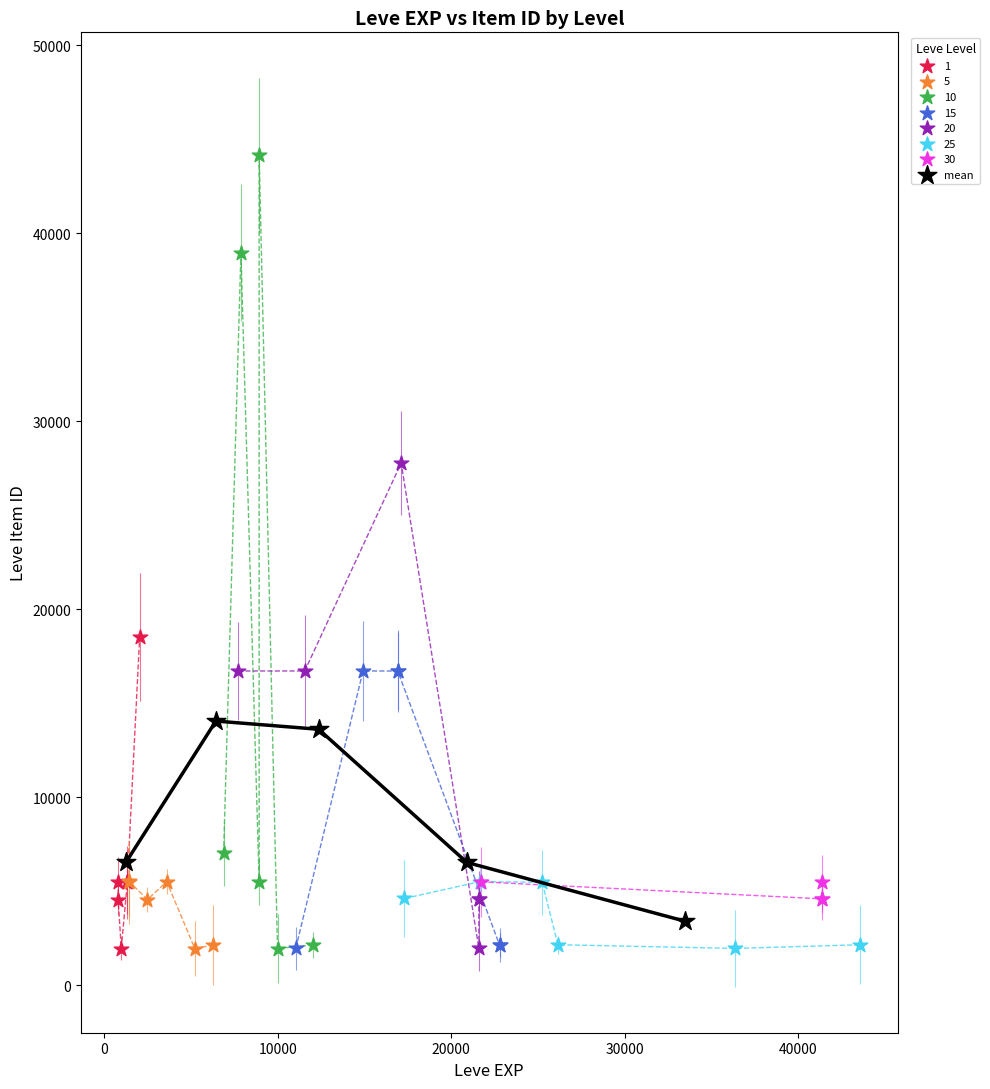

Which series has the largest Y range (max minus min)?

10